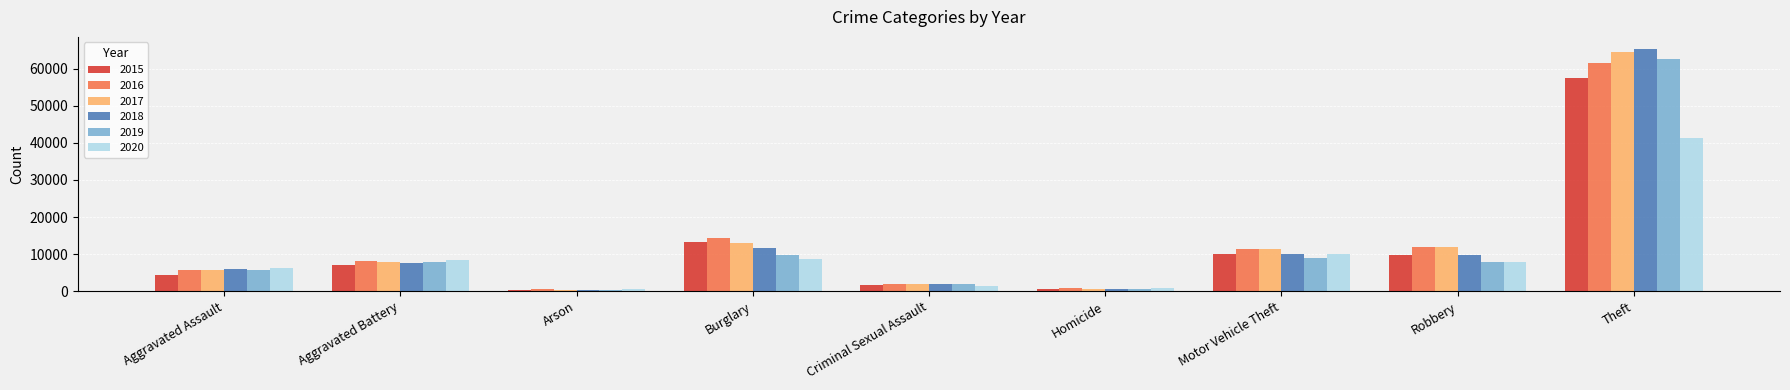

What position from the right is Aggravated Battery?

8